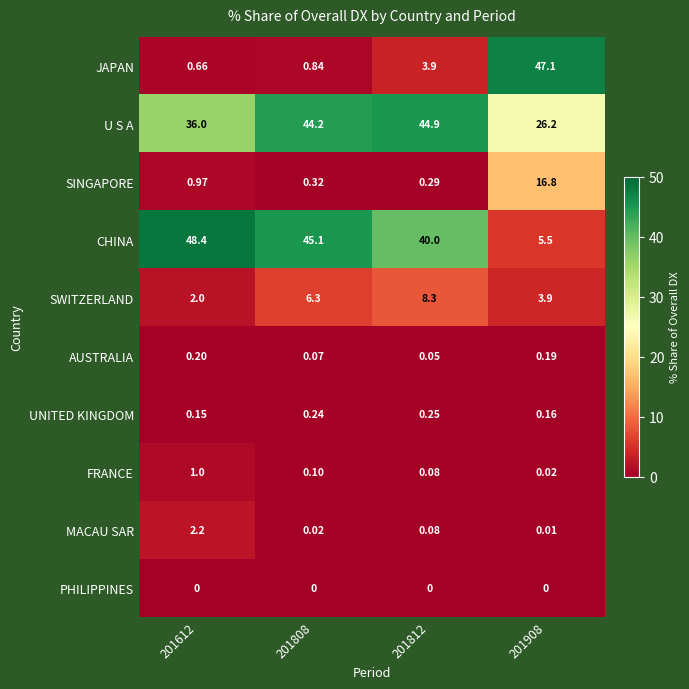

Between 201808 and 201908, which series saw the biggest shift?

JAPAN